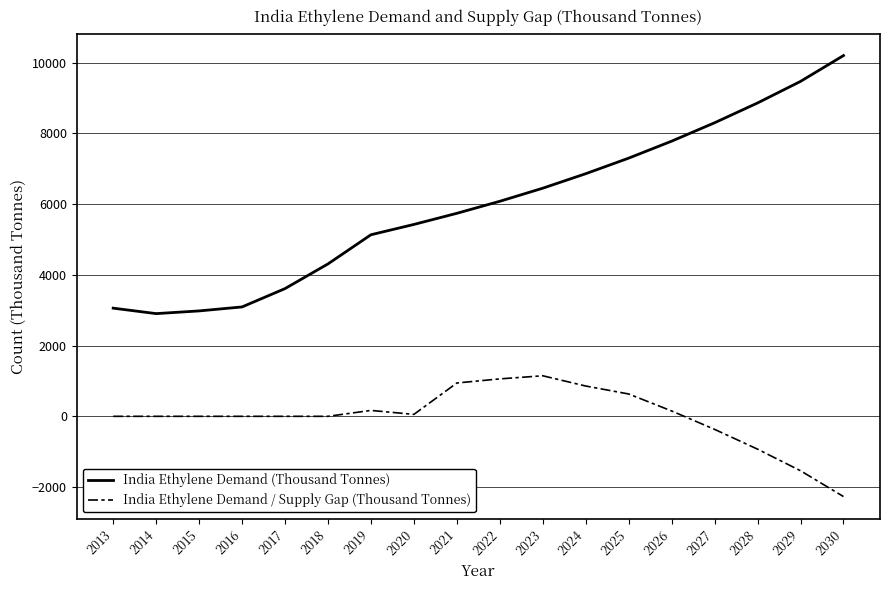

How many interior local valleys does the India Ethylene Demand (Thousand Tonnes) series have?

1